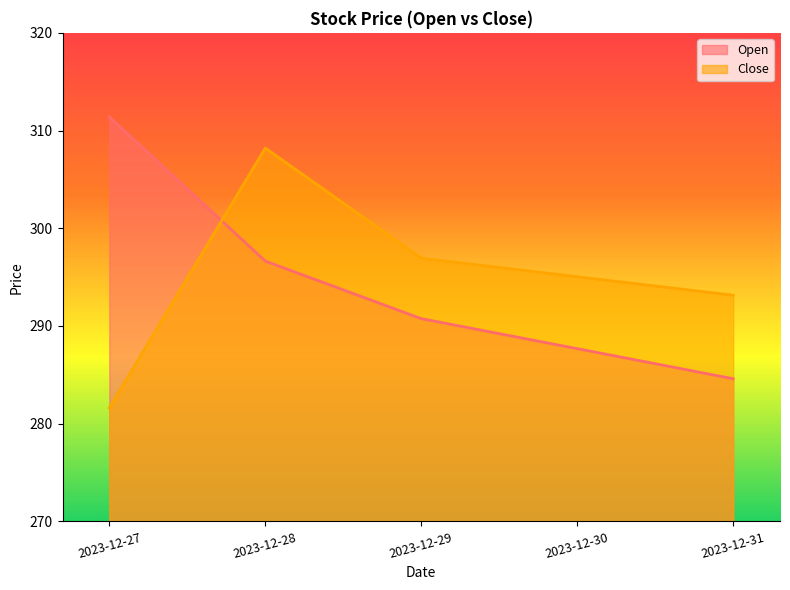

List the labels in order of Open value, largest first.

2023-12-27, 2023-12-28, 2023-12-29, 2023-12-30, 2023-12-31